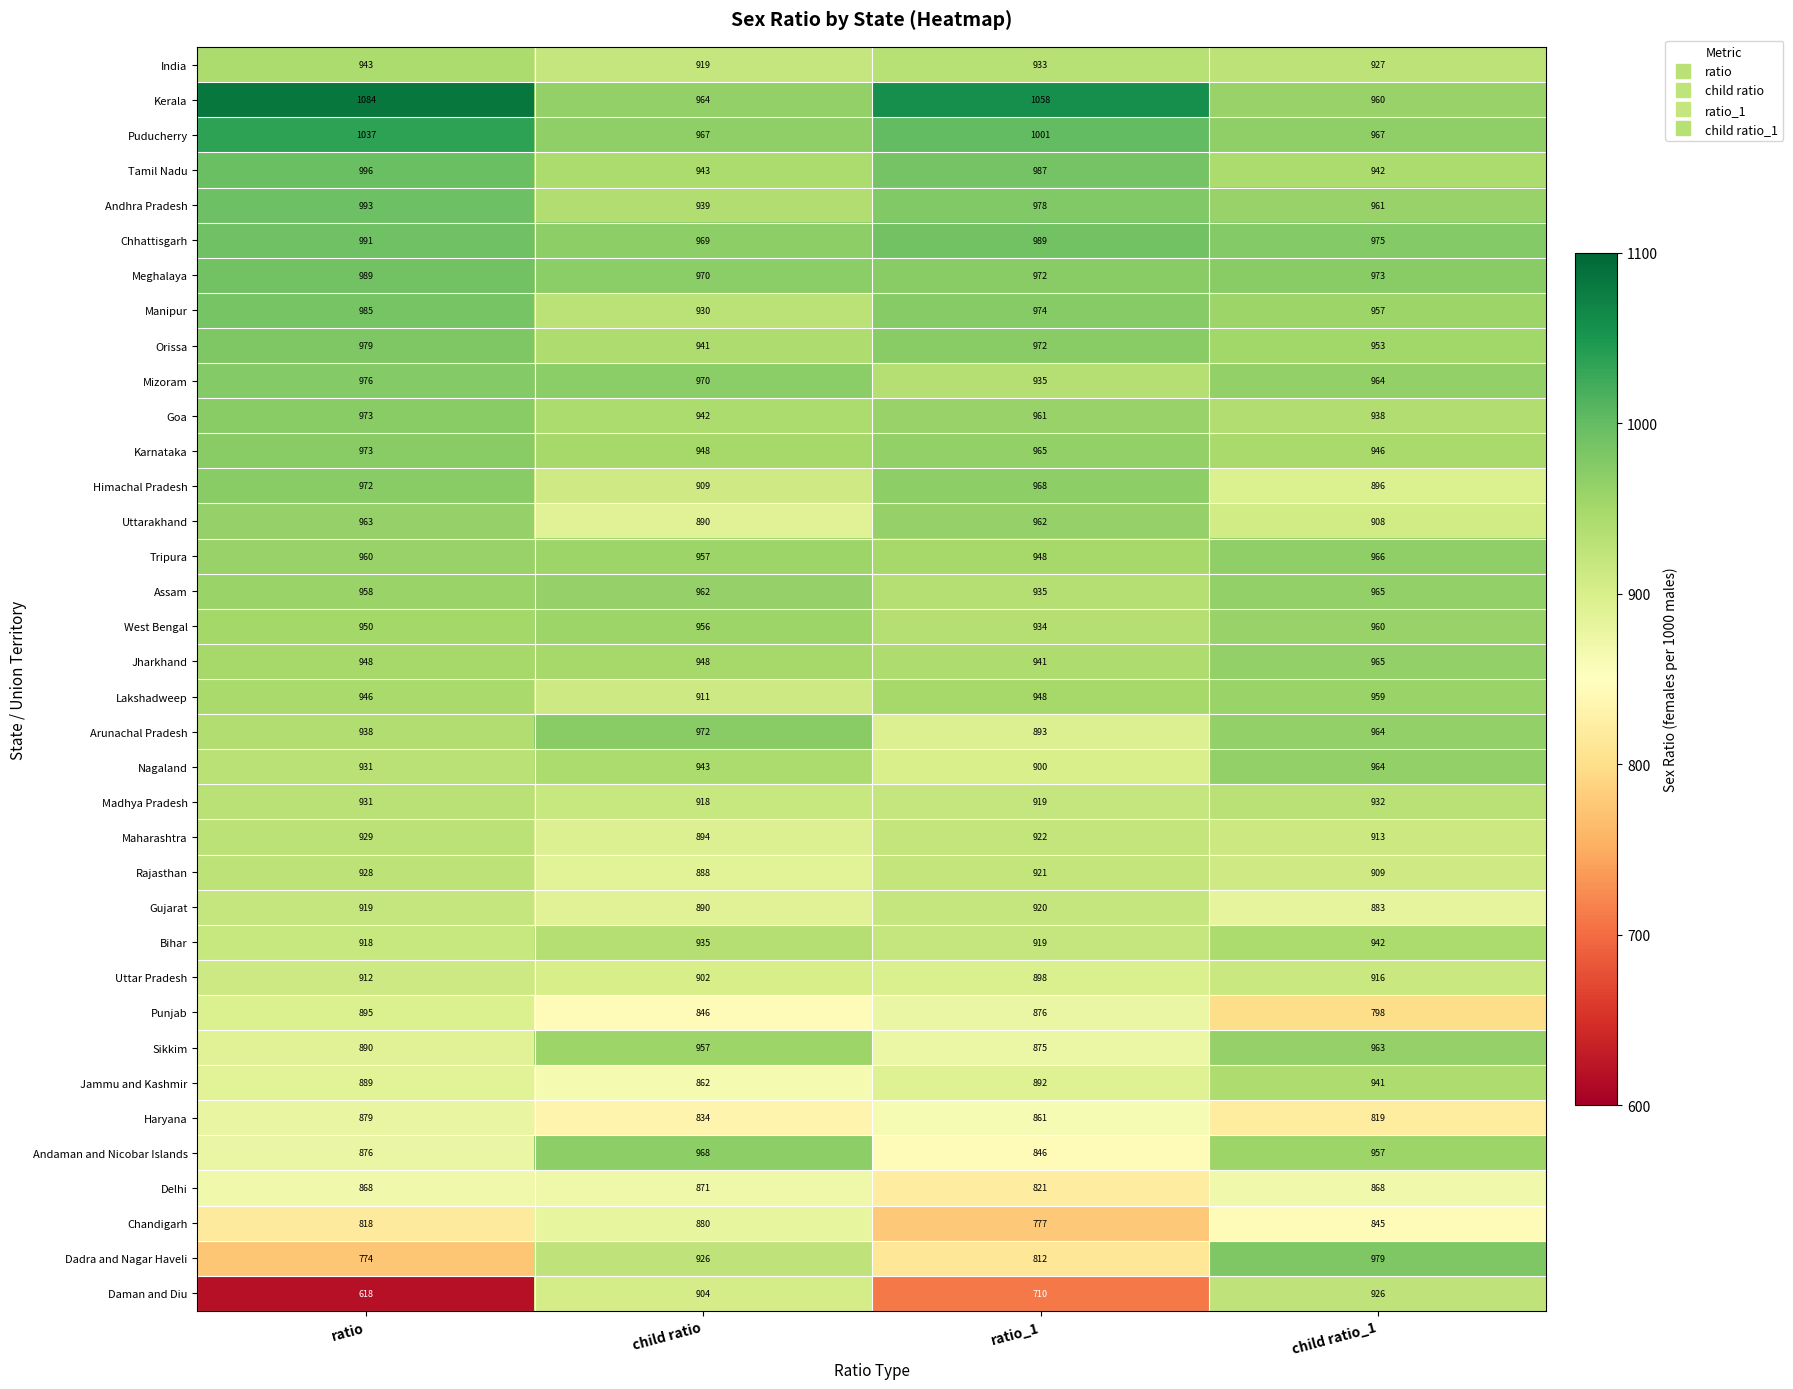

What is the spread (max minus min) of values at child ratio?

138